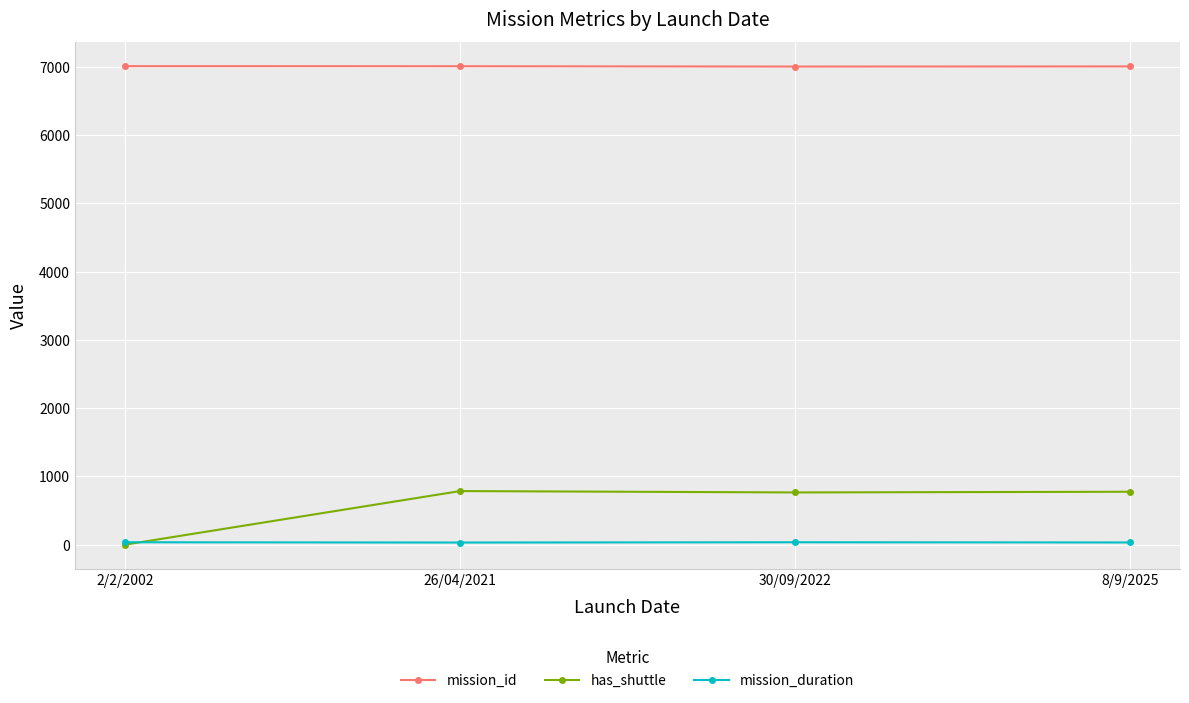

True or false: mission_id and mission_duration cross at least once.

False